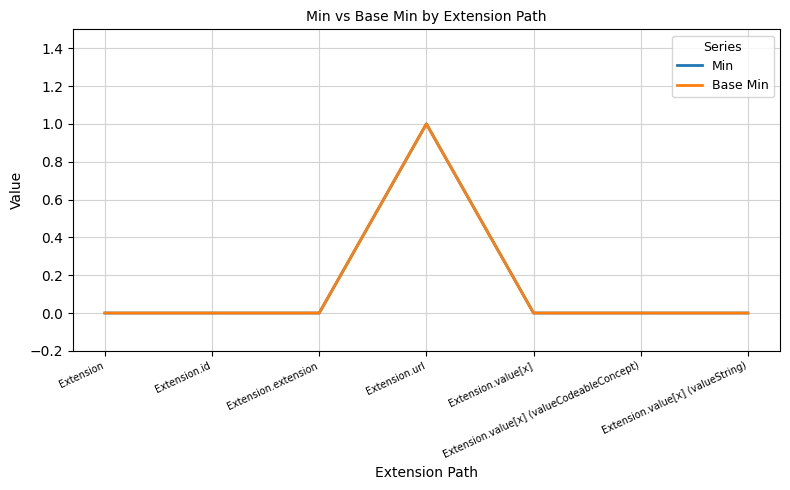

True or false: Min and Base Min cross at least once.

False